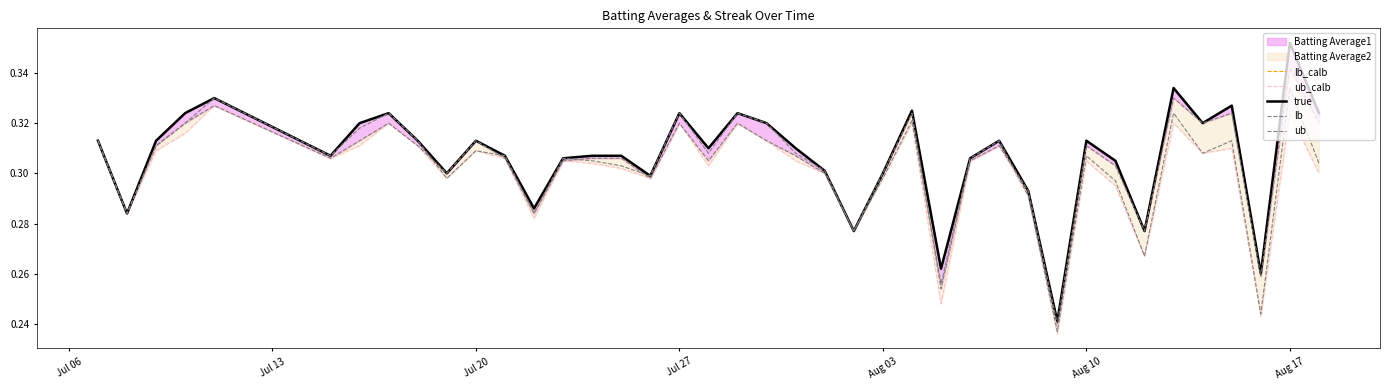

Is it true that ub_calb equals 0.4 at 8?

False